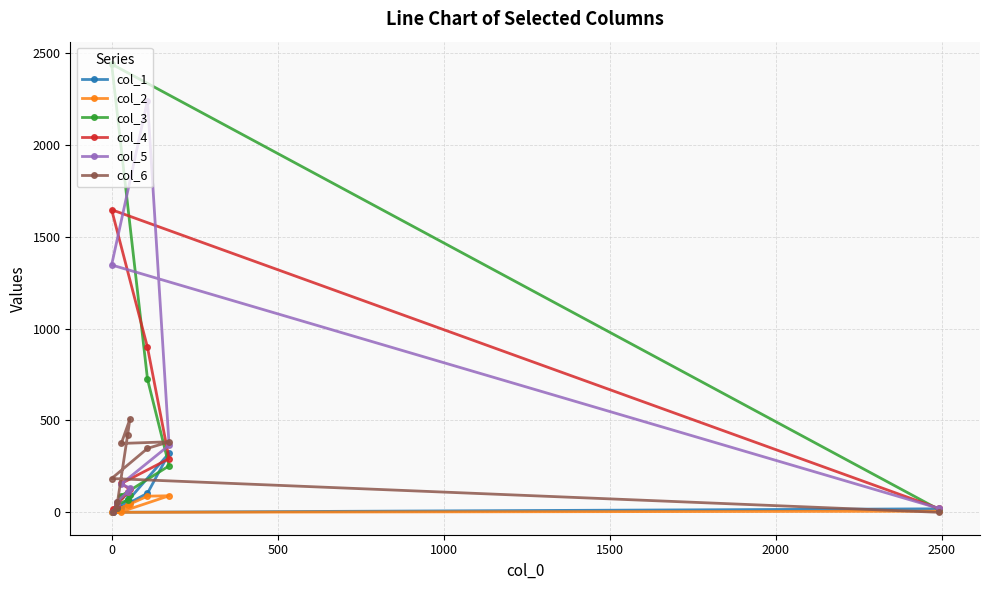

What is the difference between the maximum and minimum values in the col_4 series?

1630